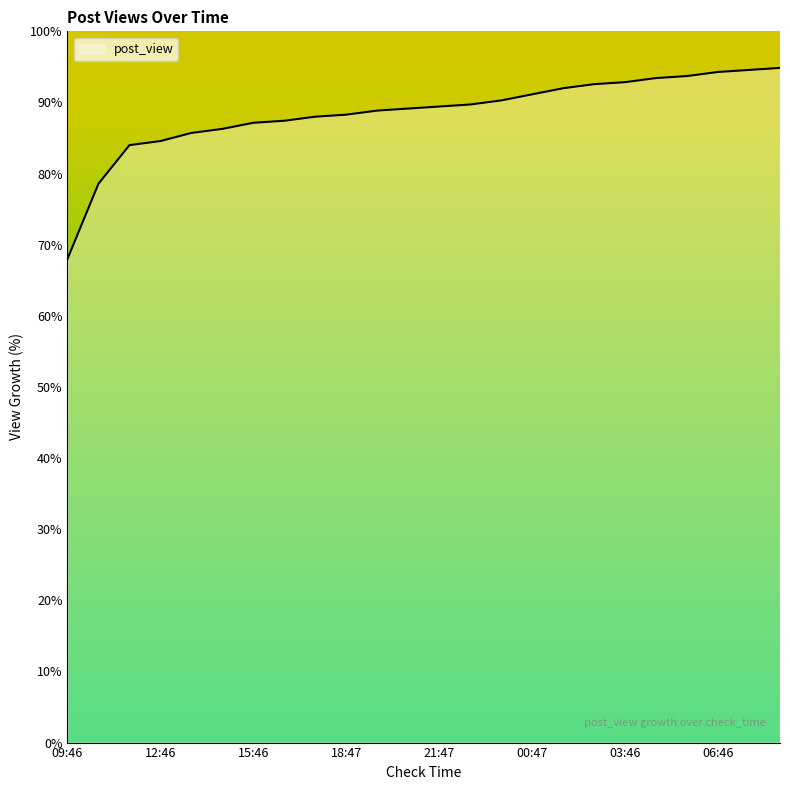

What is the average value?

88.5